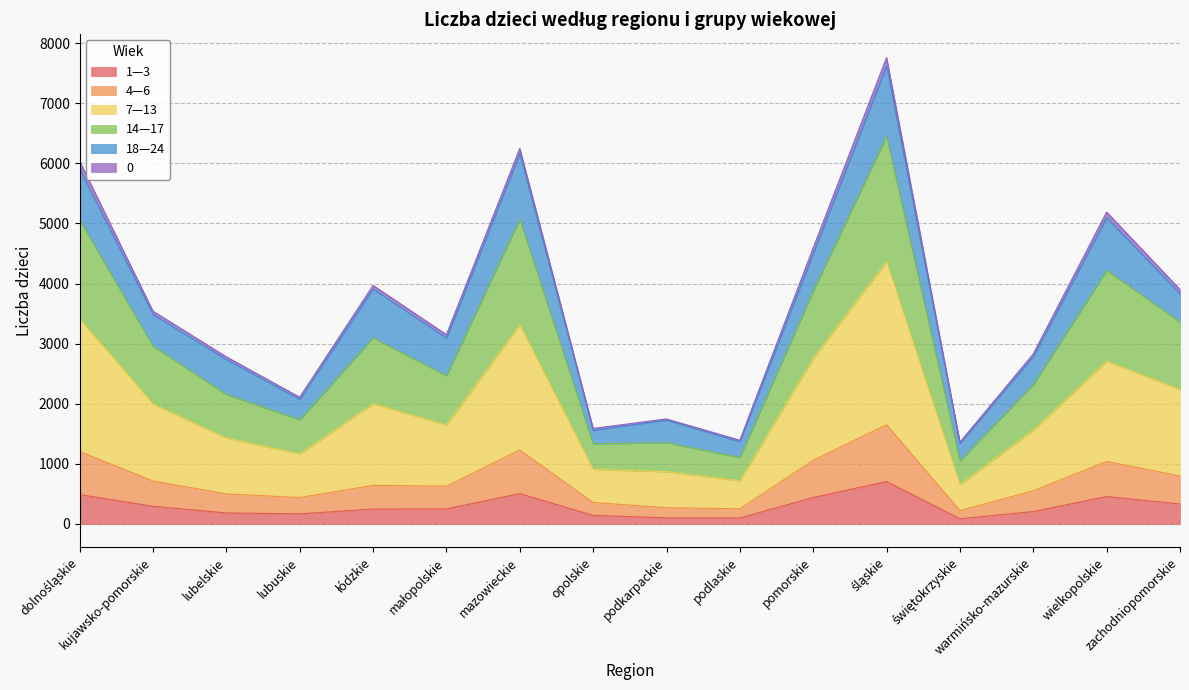

What is the difference between the maximum and minimum values in the 1—3 series?

619